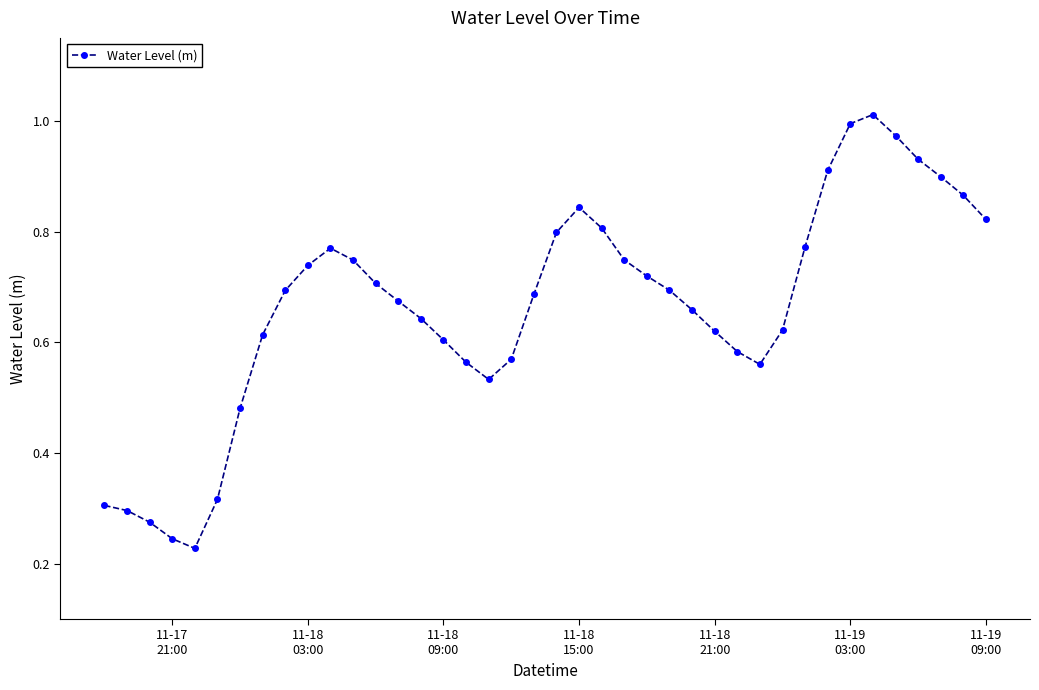

True or false: the data has more than 2 interior local peaks.

True